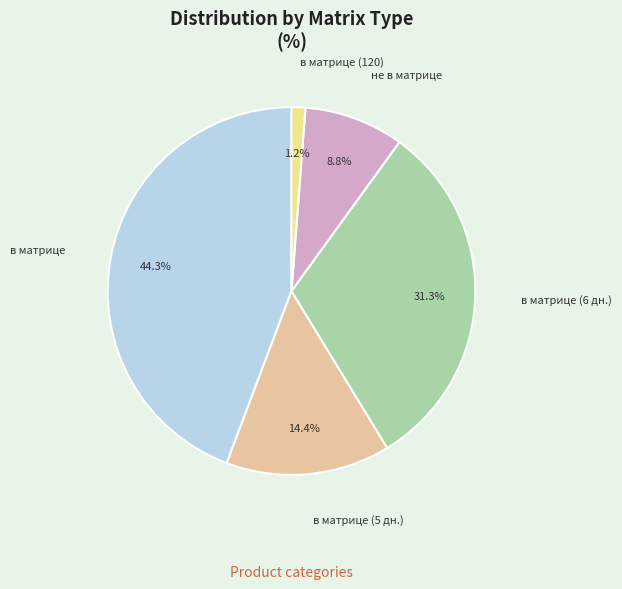

Is there any slice that represents more than half of the pie?

No